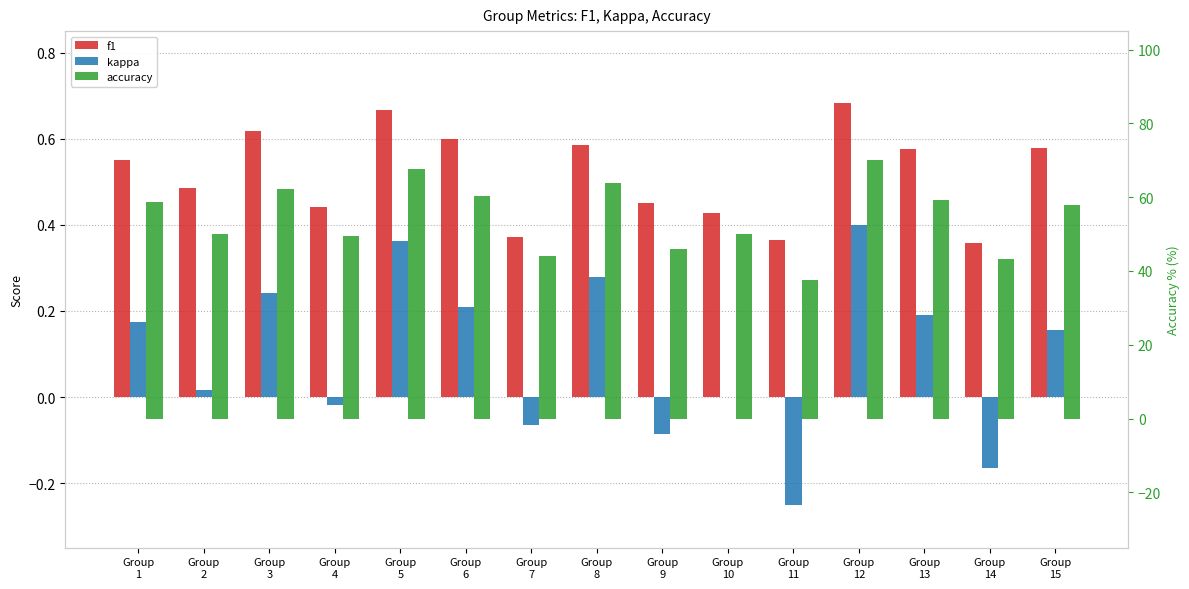

What is the greatest value displayed?

70.0